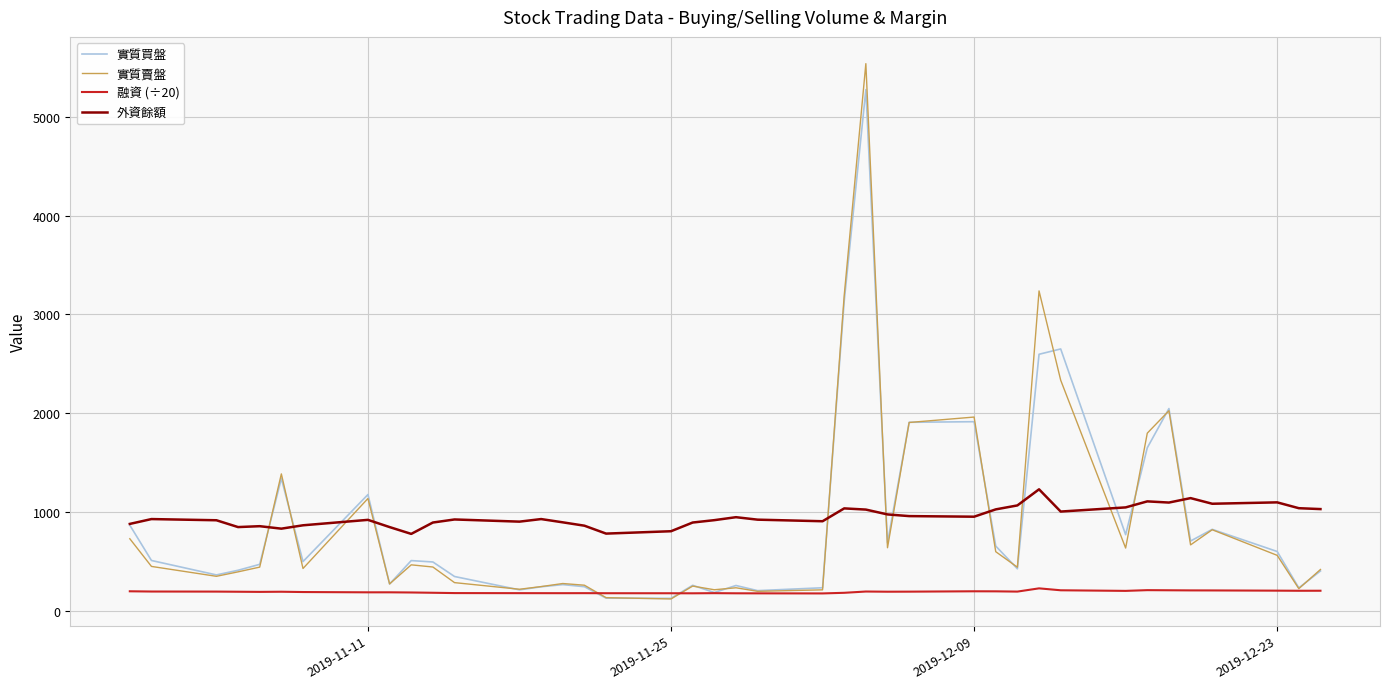

What is the greatest value displayed?

5537.0